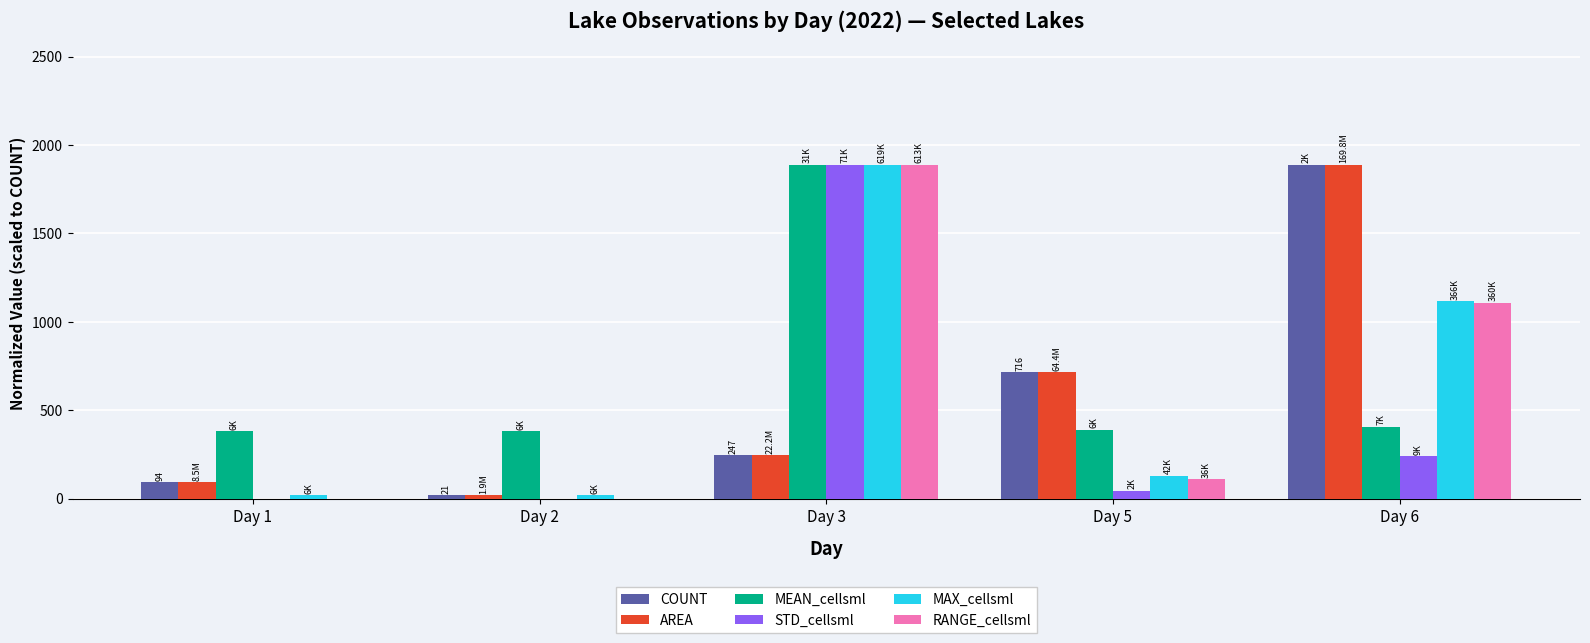

Where is AREA nearest to the value 954?

Day 5